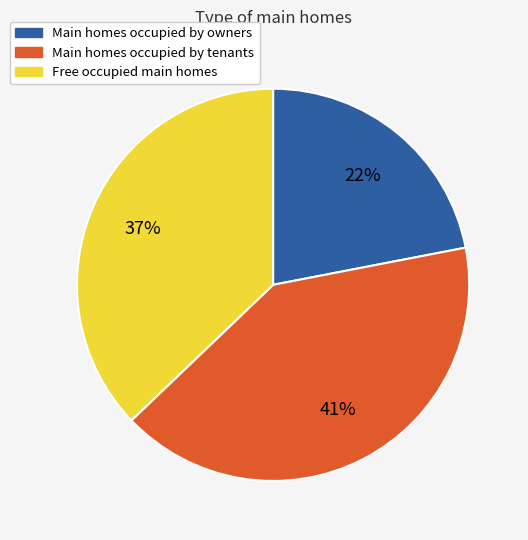

Is there any slice that represents more than half of the pie?

No